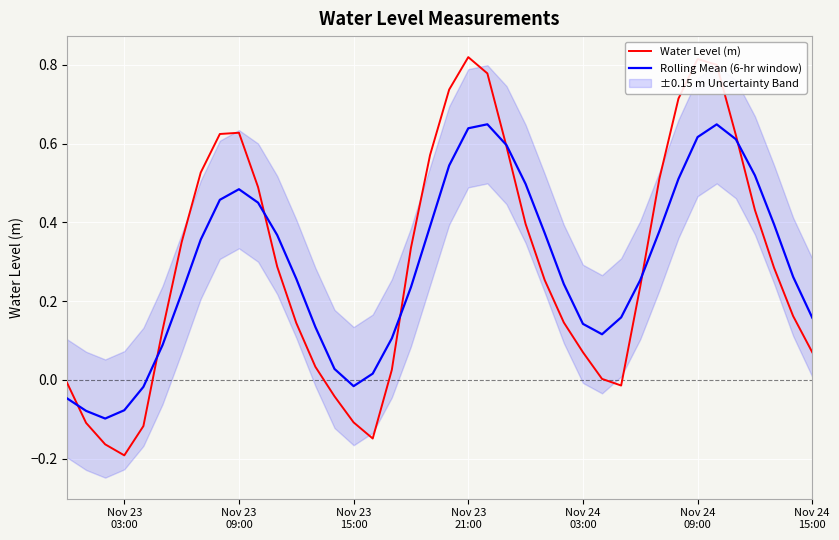

List the series in order of their overall mean, highest first.

Water Level (m), Rolling Mean (6-hr window)